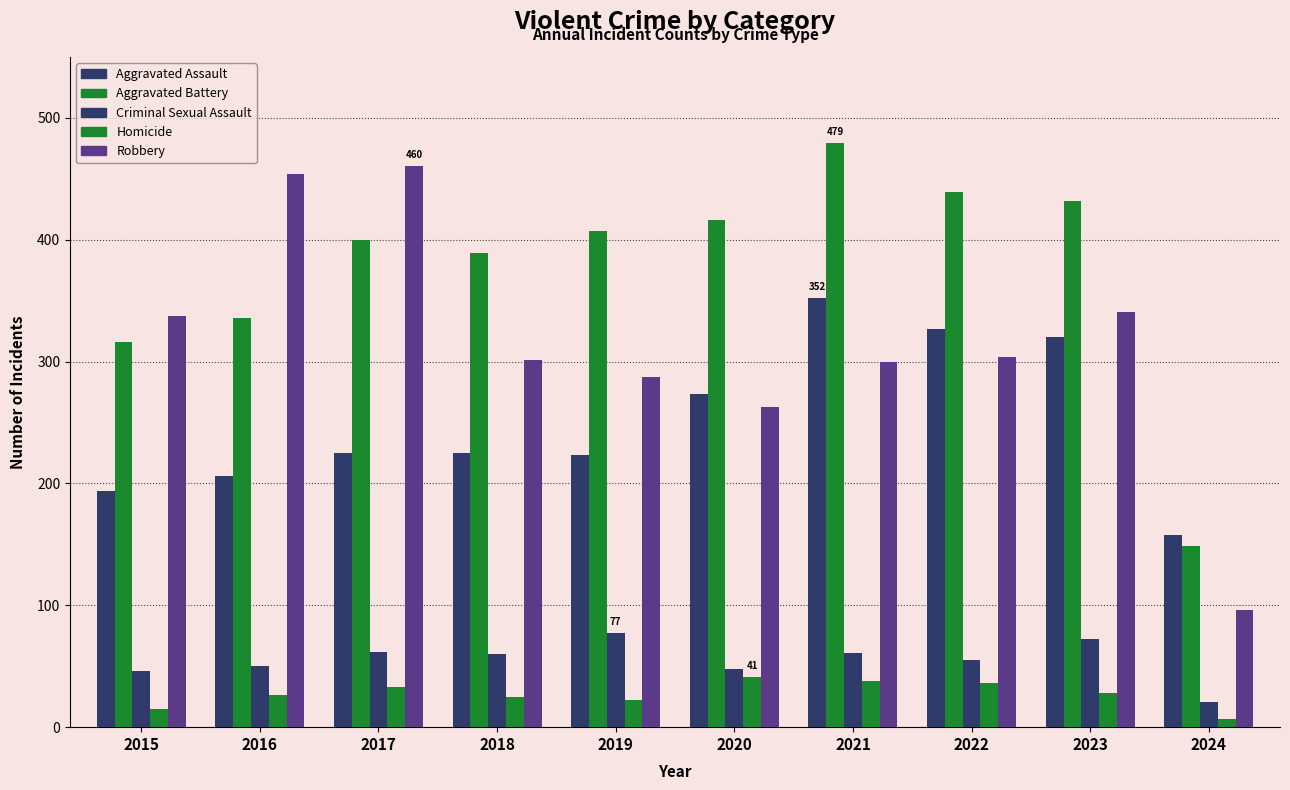

How many distinct data groups are displayed?

5